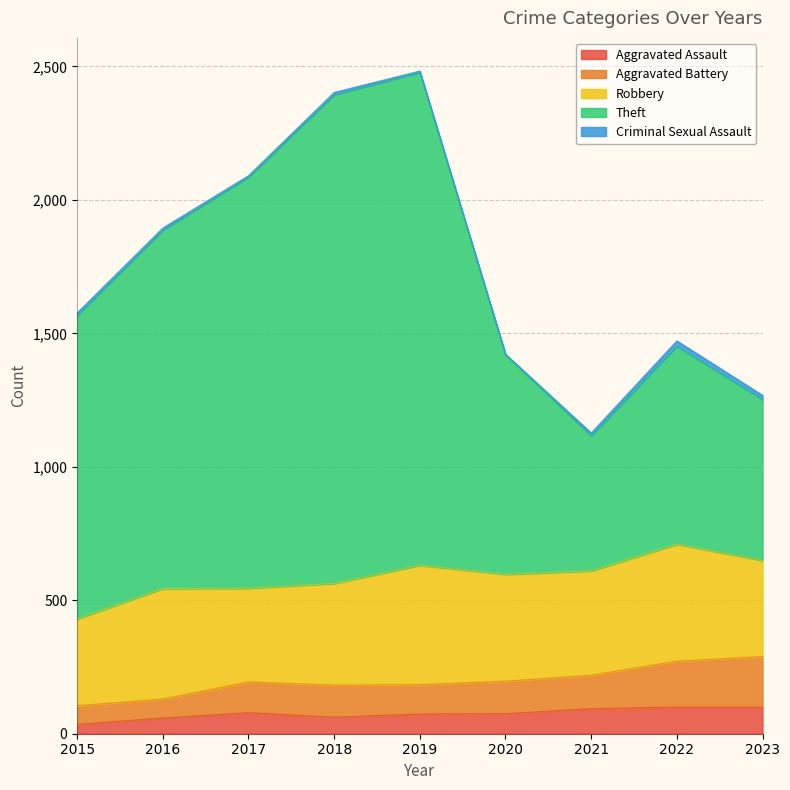

Is the value of Aggravated Assault at 2022 greater than the value of Theft at 2023?

No